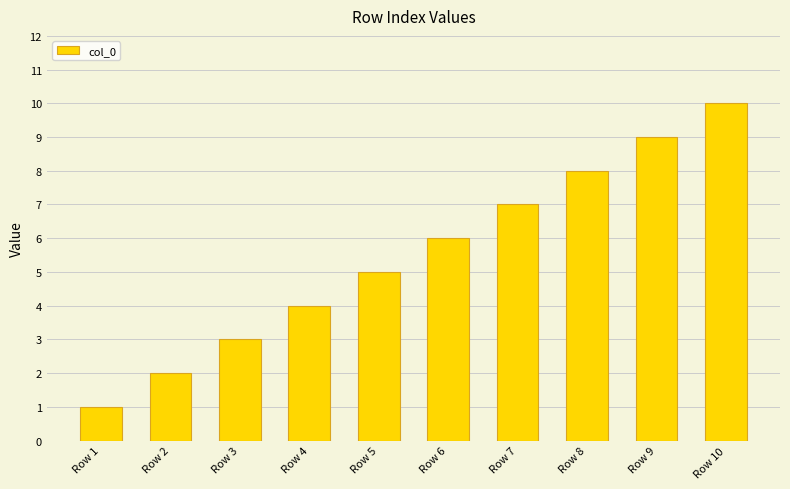

How many bars are there in total?

10